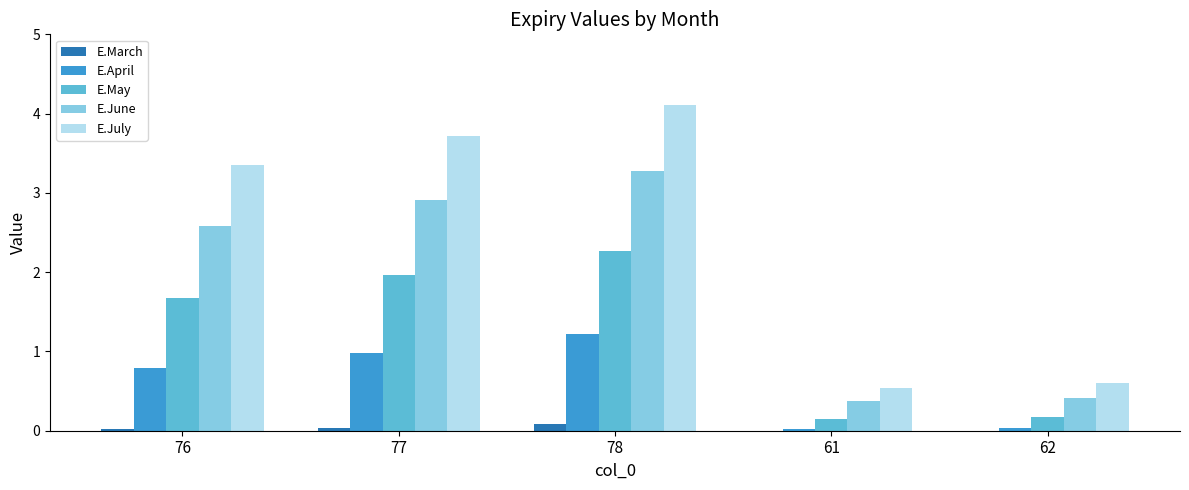

How many distinct data groups are displayed?

5